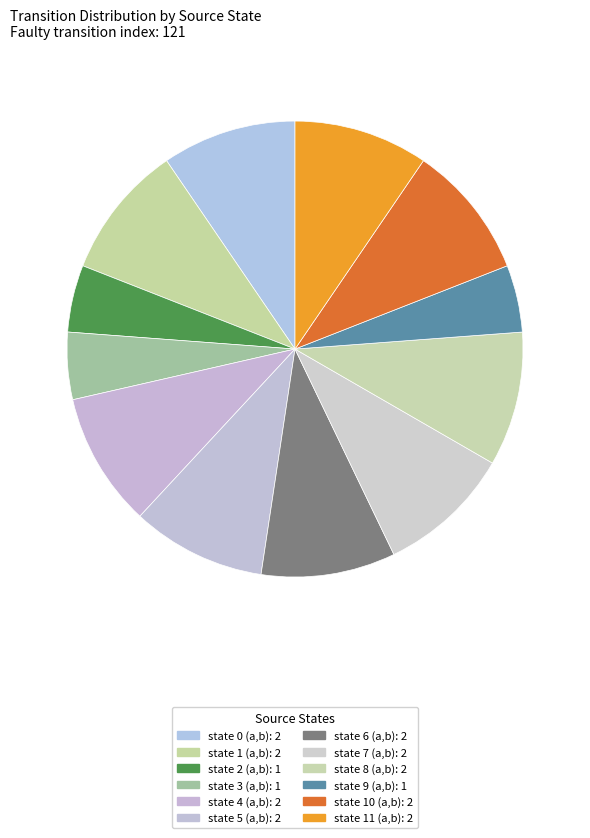

True or false: state 8 (a,b) accounts for 10% of the total.

True